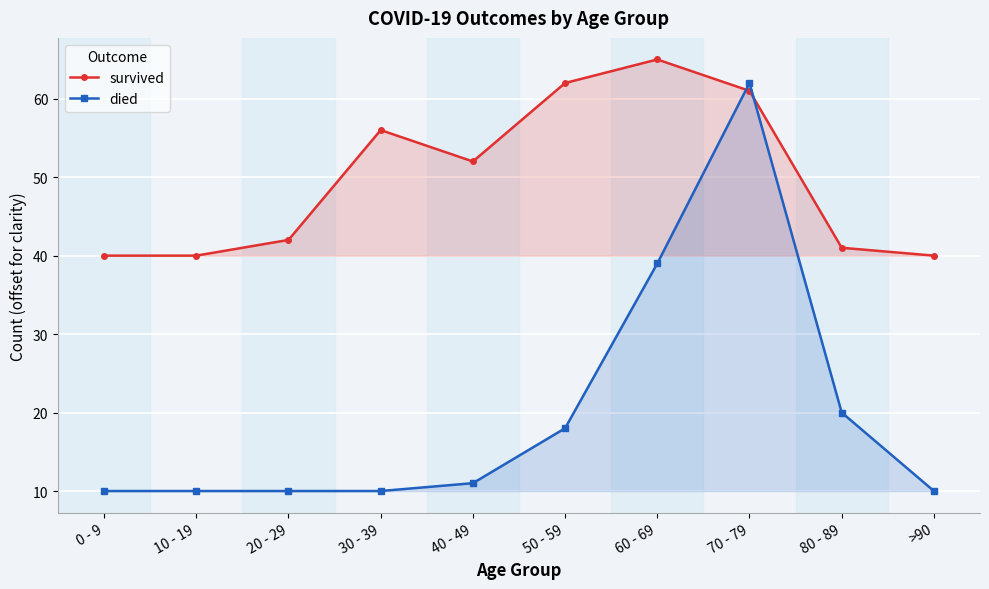

Reading left to right, transcribe all the data shown in this chart.

survived: 0 - 9=40	10 - 19=40	20 - 29=42	30 - 39=56	40 - 49=52	50 - 59=62	60 - 69=65	70 - 79=61	80 - 89=41	>90=40
died: 0 - 9=10	10 - 19=10	20 - 29=10	30 - 39=10	40 - 49=11	50 - 59=18	60 - 69=39	70 - 79=62	80 - 89=20	>90=10